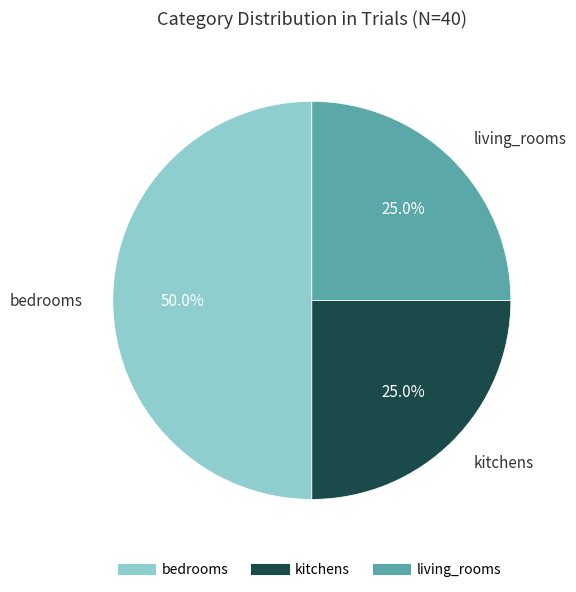

To the nearest percent, what portion does living_rooms represent?

25%